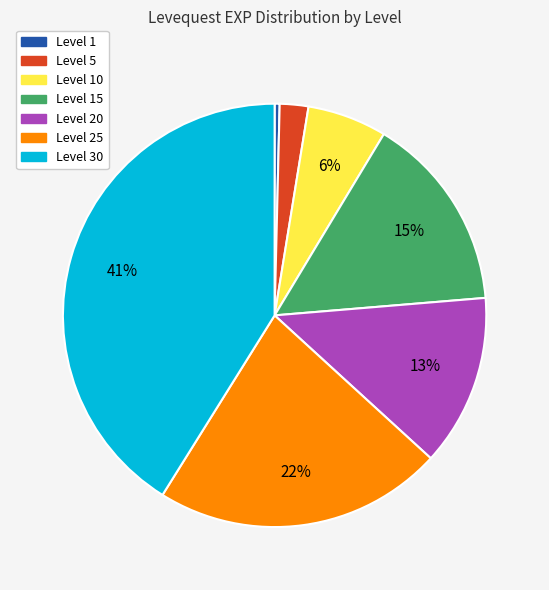

Is there a majority slice in this chart?

No